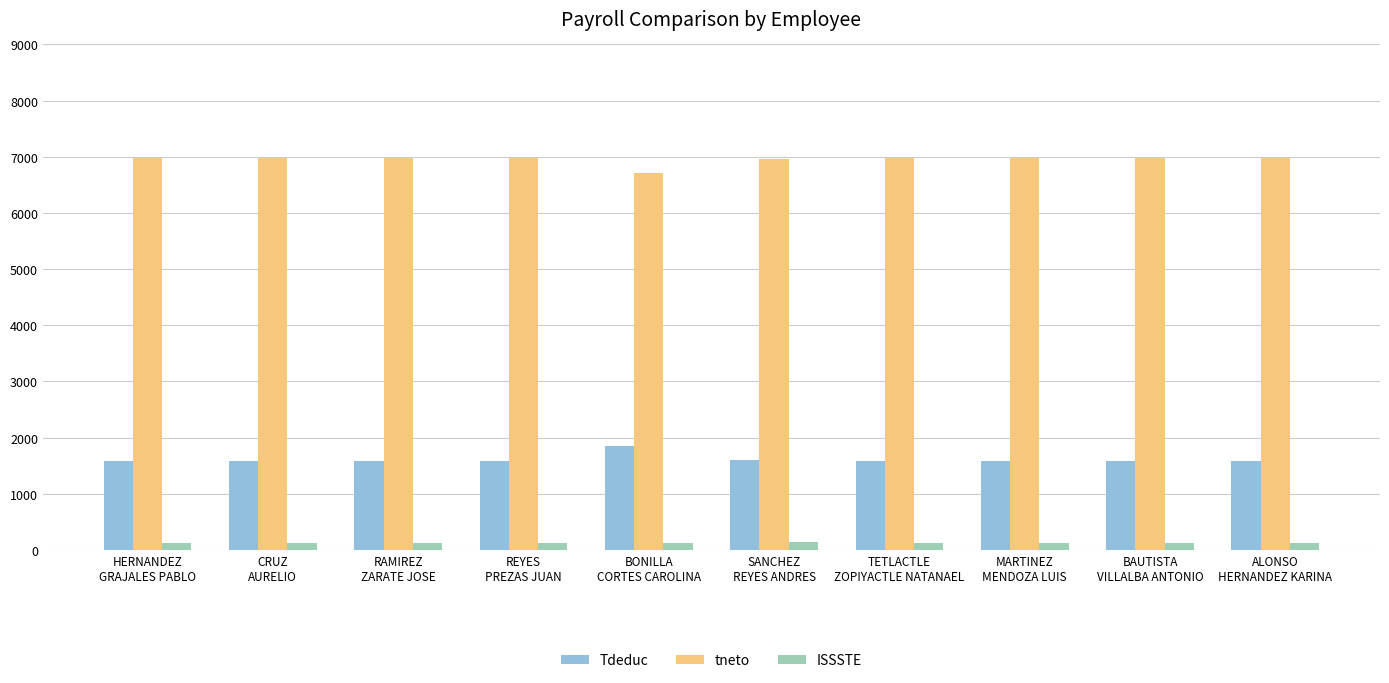

What is the greatest value displayed?

6970.6